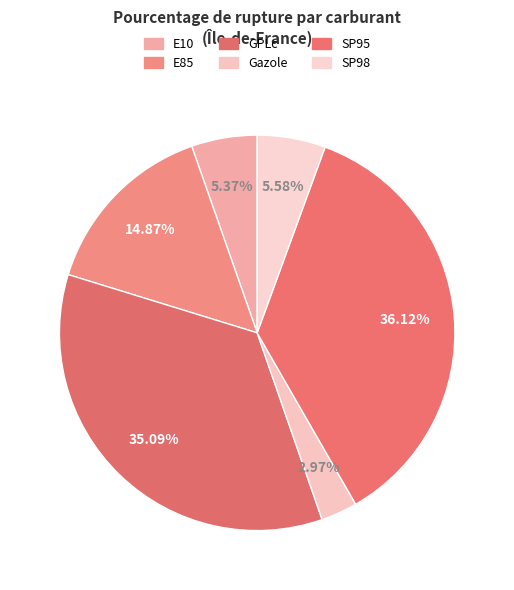

How many slices are in this pie chart?

6